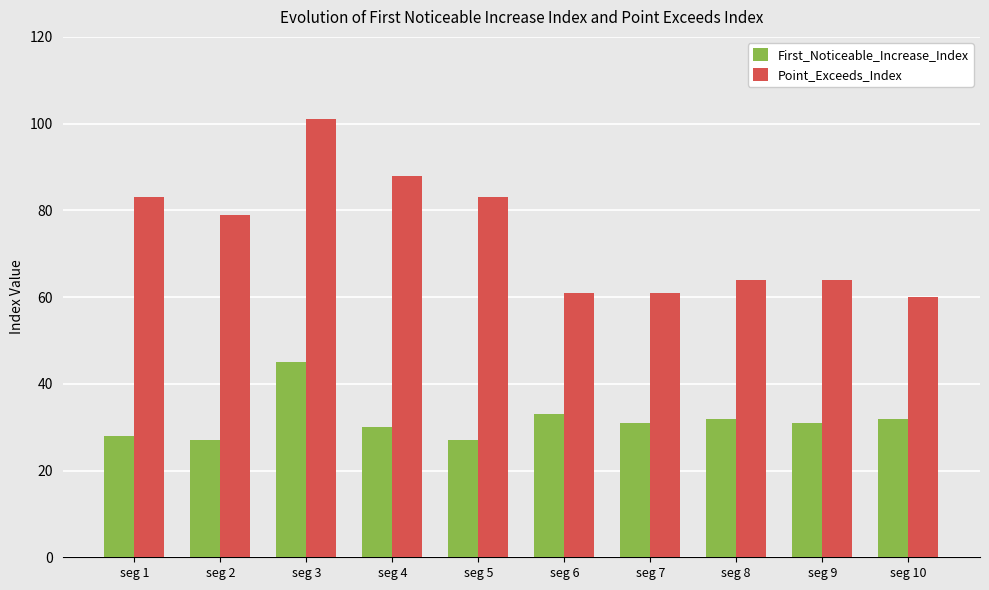

At which label does Point_Exceeds_Index reach its minimum?

seg 10